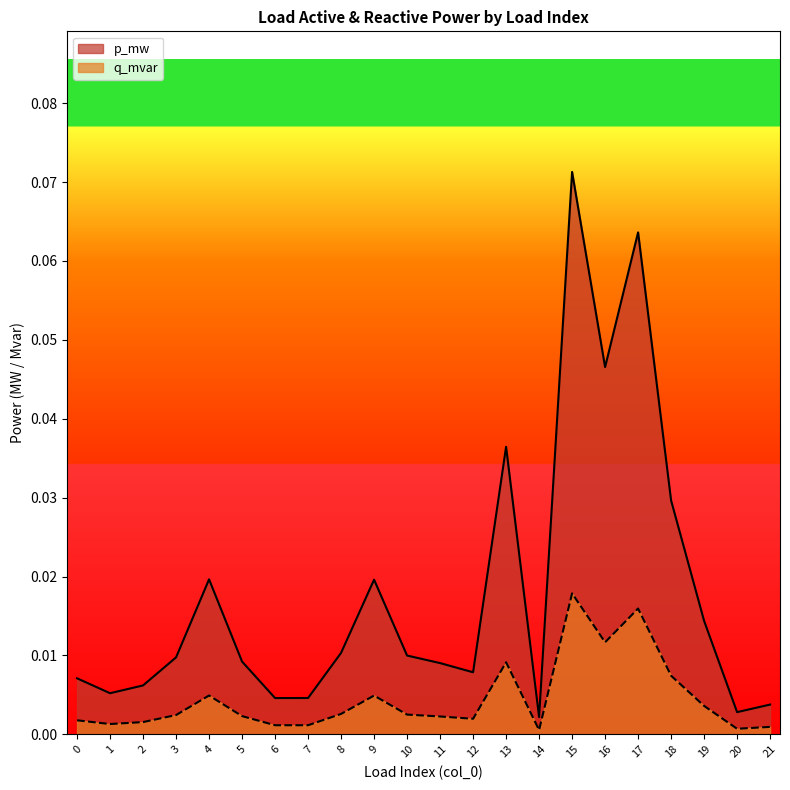

Which series has the widest spread of values?

p_mw